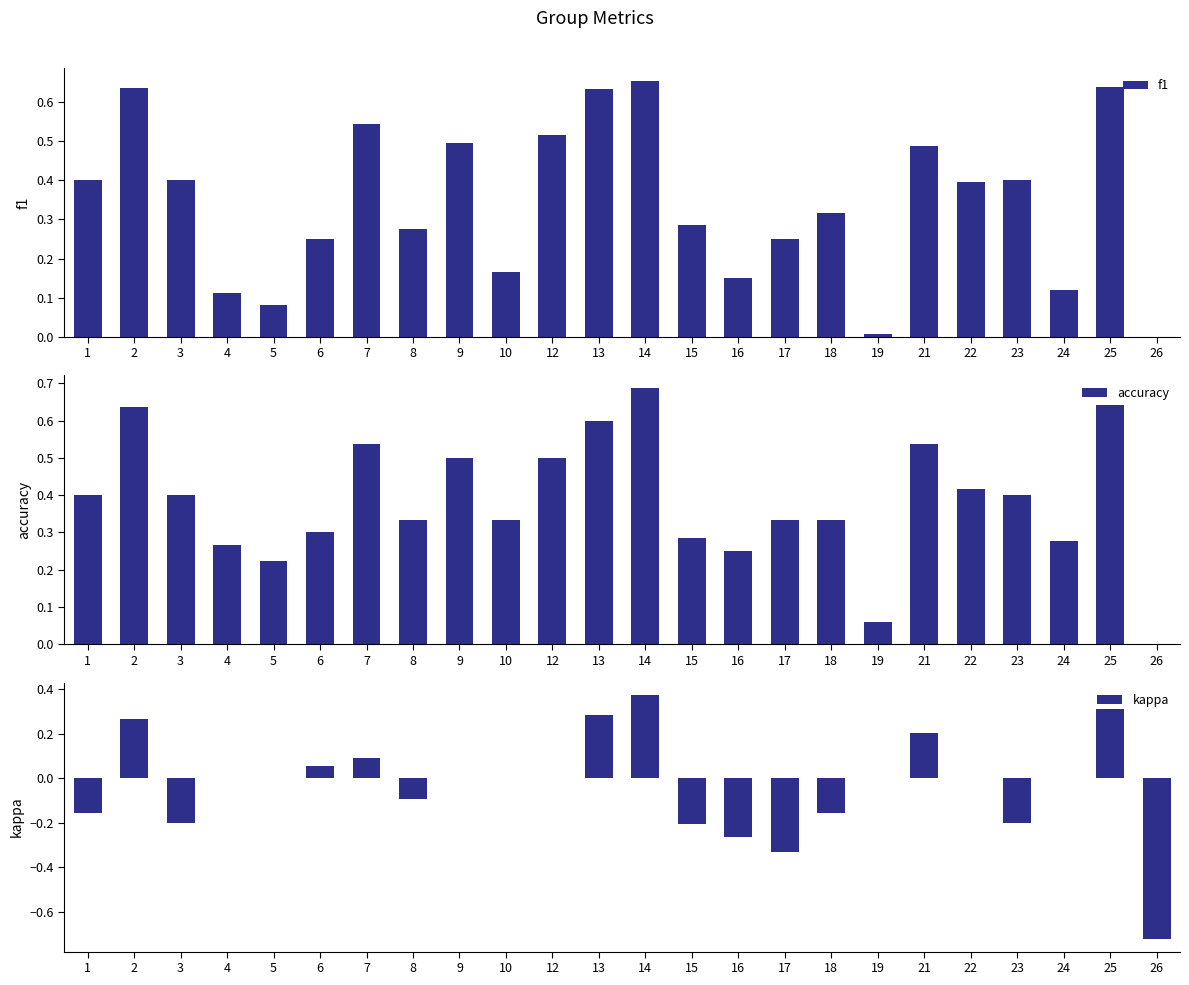

What are all the series names shown in the legend?

f1, accuracy, kappa